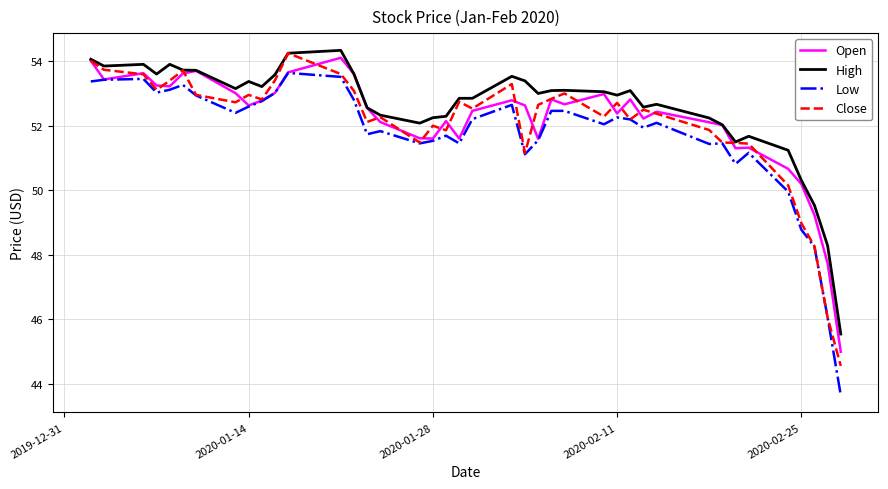

In Open, how many points are higher than both neighbors (excluding endpoints)?

10